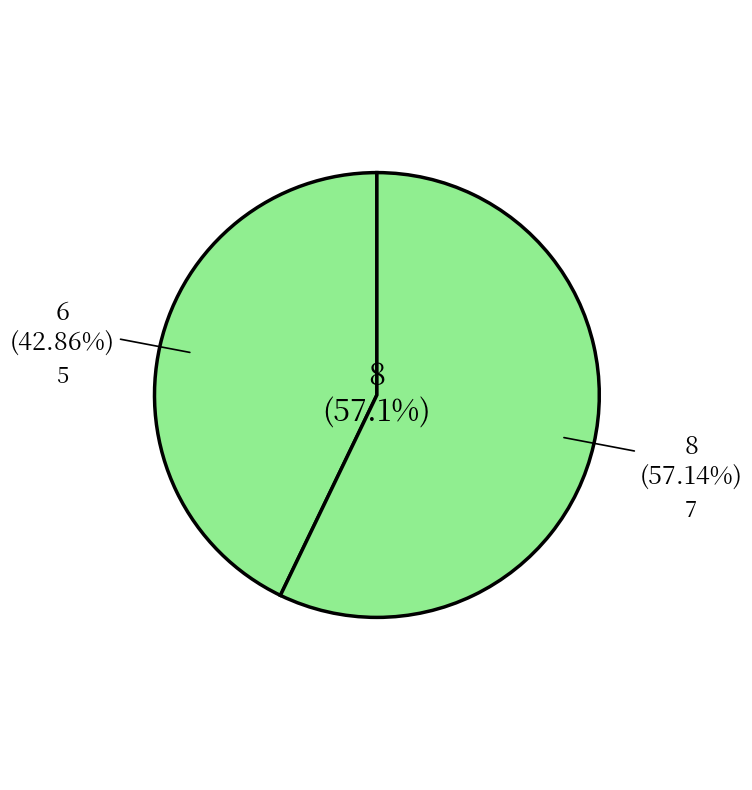

What is the smallest slice in the pie chart?

5